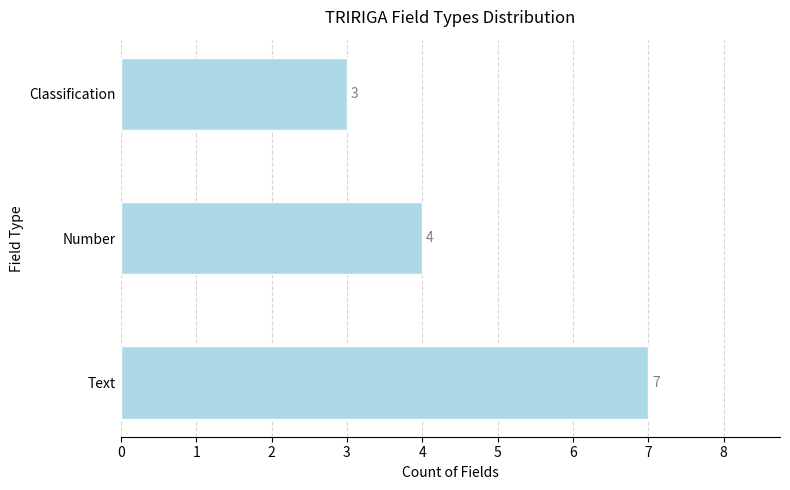

What is the minimum value shown in the chart?

3